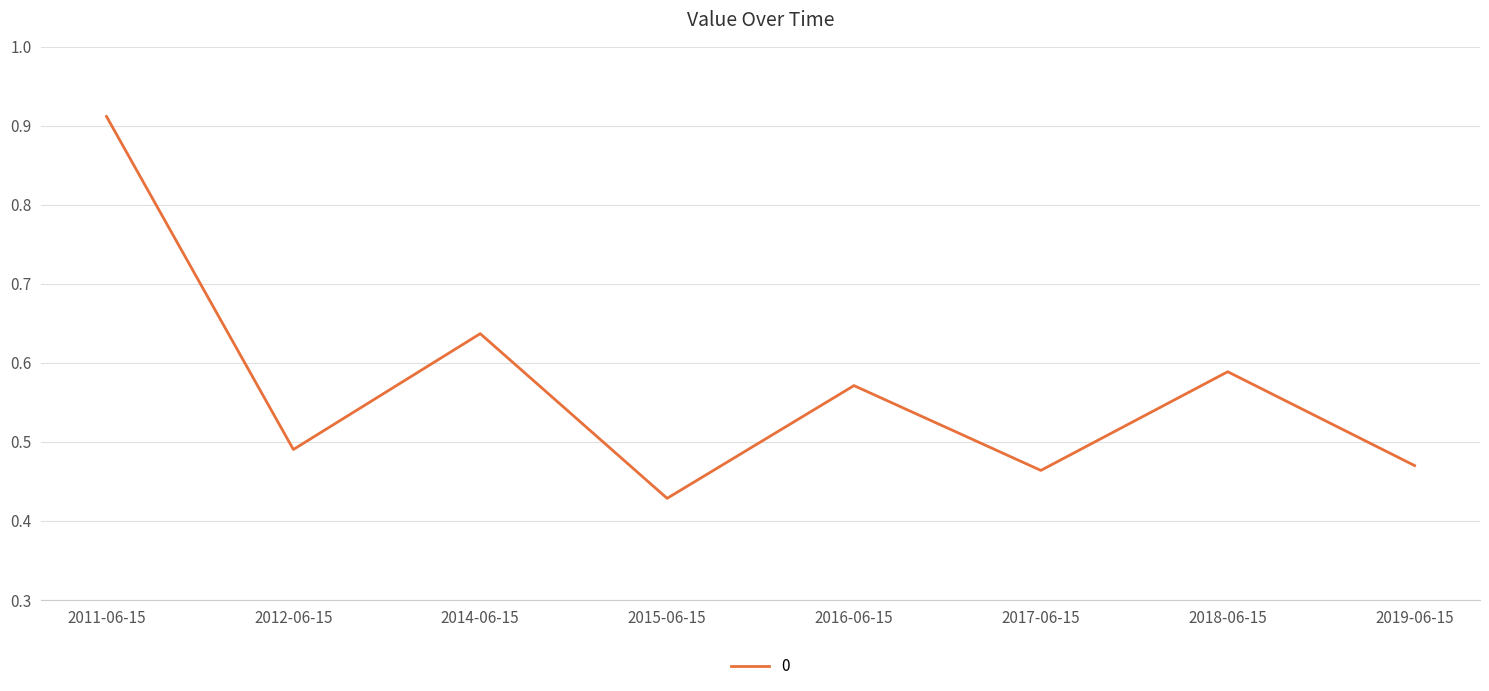

How many lines are shown in the chart?

1